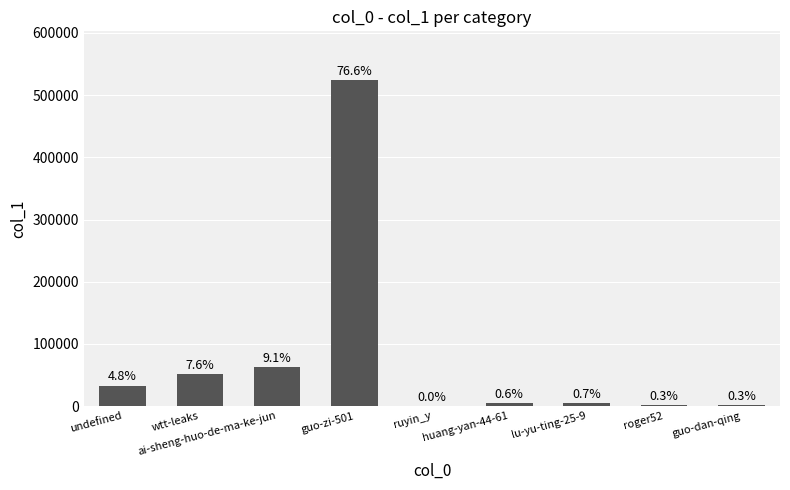

The value at huang-yan-44-61 is 4062. True or false?

True